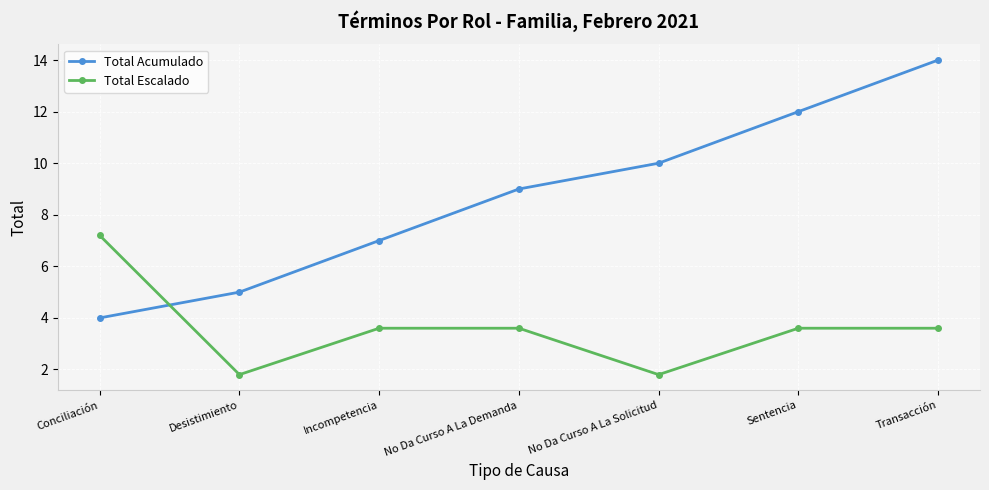

Which series has the largest total across all categories?

Total Acumulado